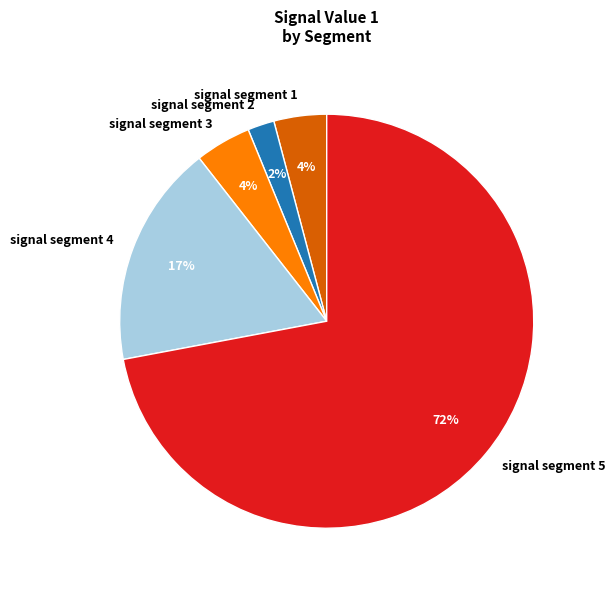

To the nearest percent, what percentage of the pie is signal segment 3?

4%